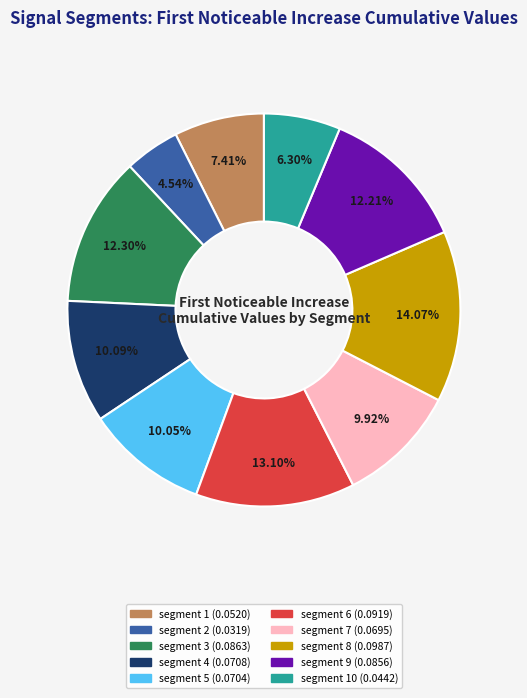

Does any single category account for the majority?

No